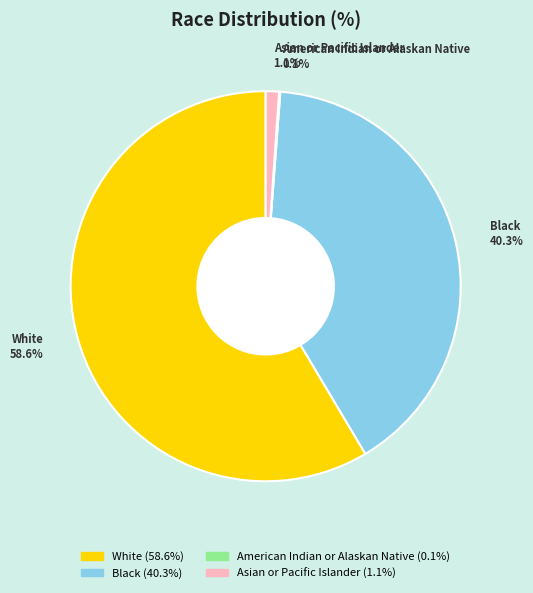

Which category has the biggest portion of the pie?

White